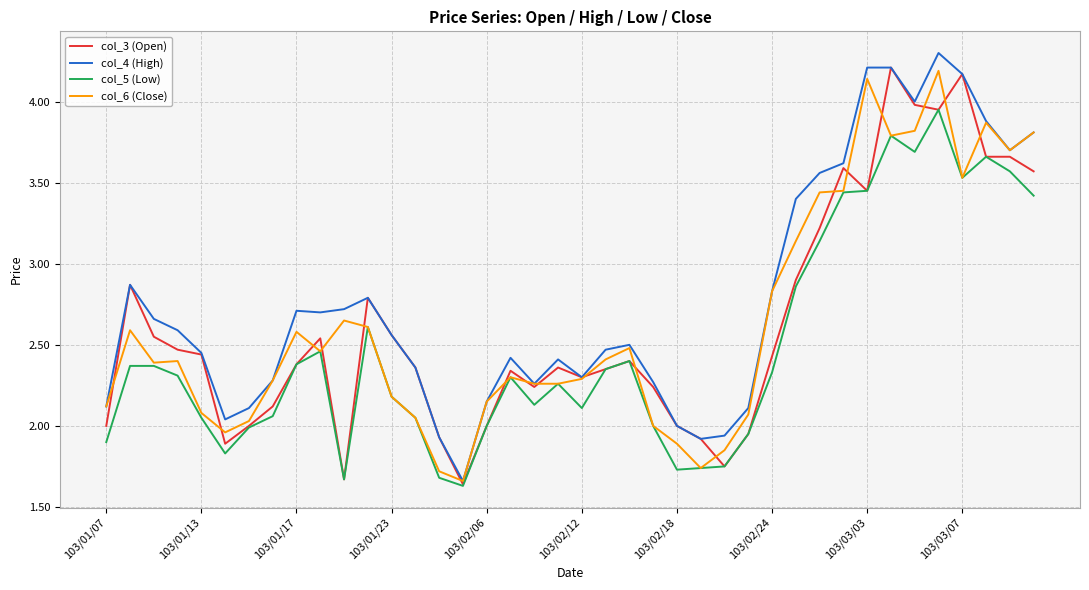

What is the maximum value shown in the chart?

4.3